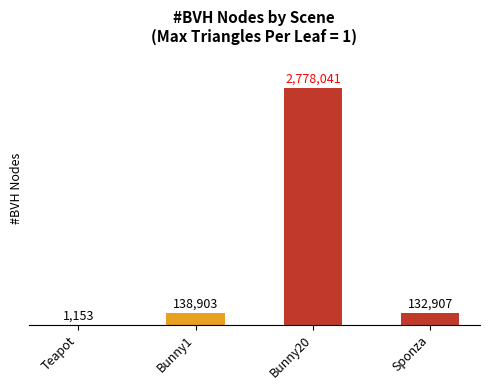

What is the sum of the values at Bunny1 and Teapot?

140056